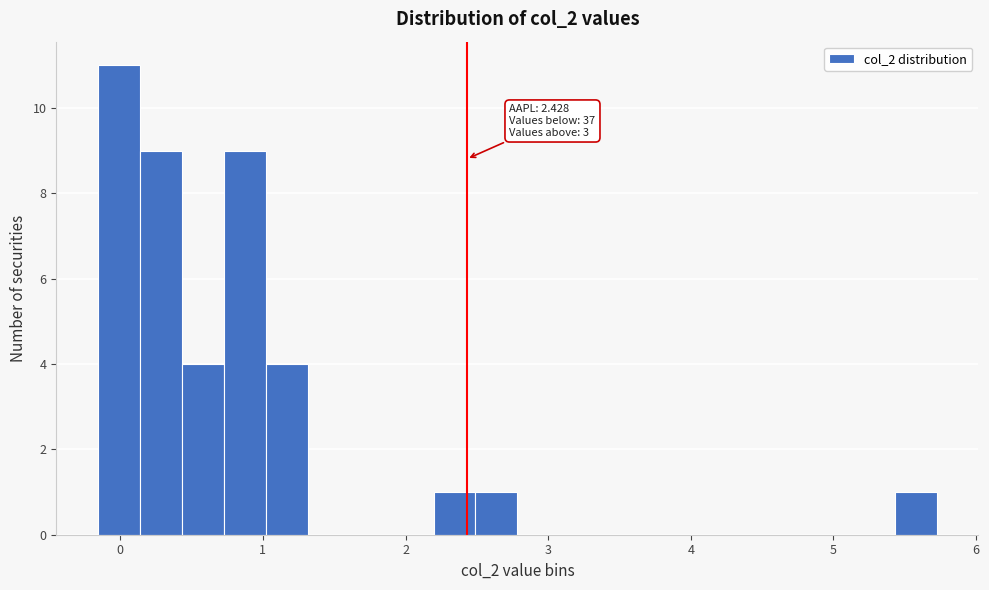

Read against the x-axis, roughly where is the centre of the tallest bar?

0.0